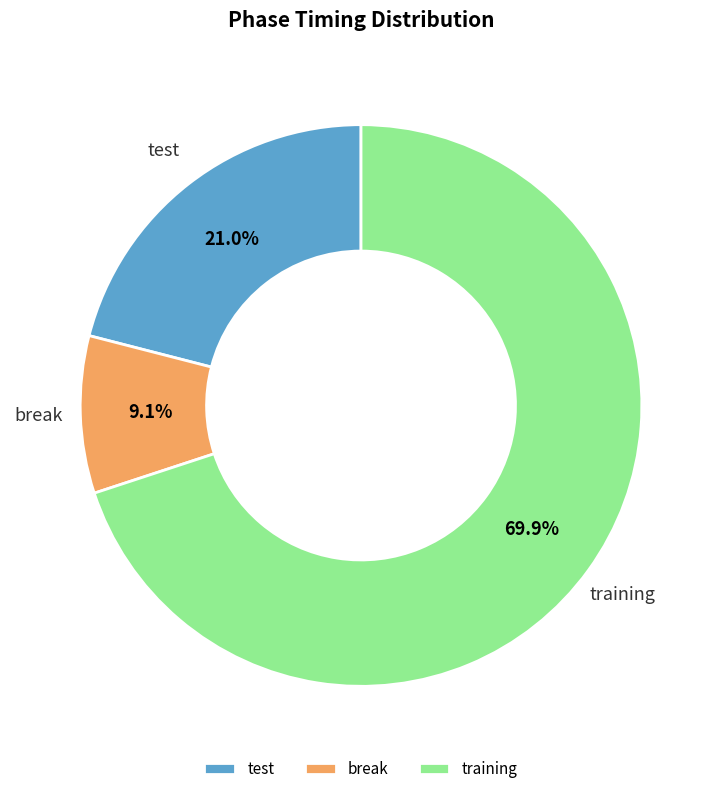

Between break and training, which is larger?

training